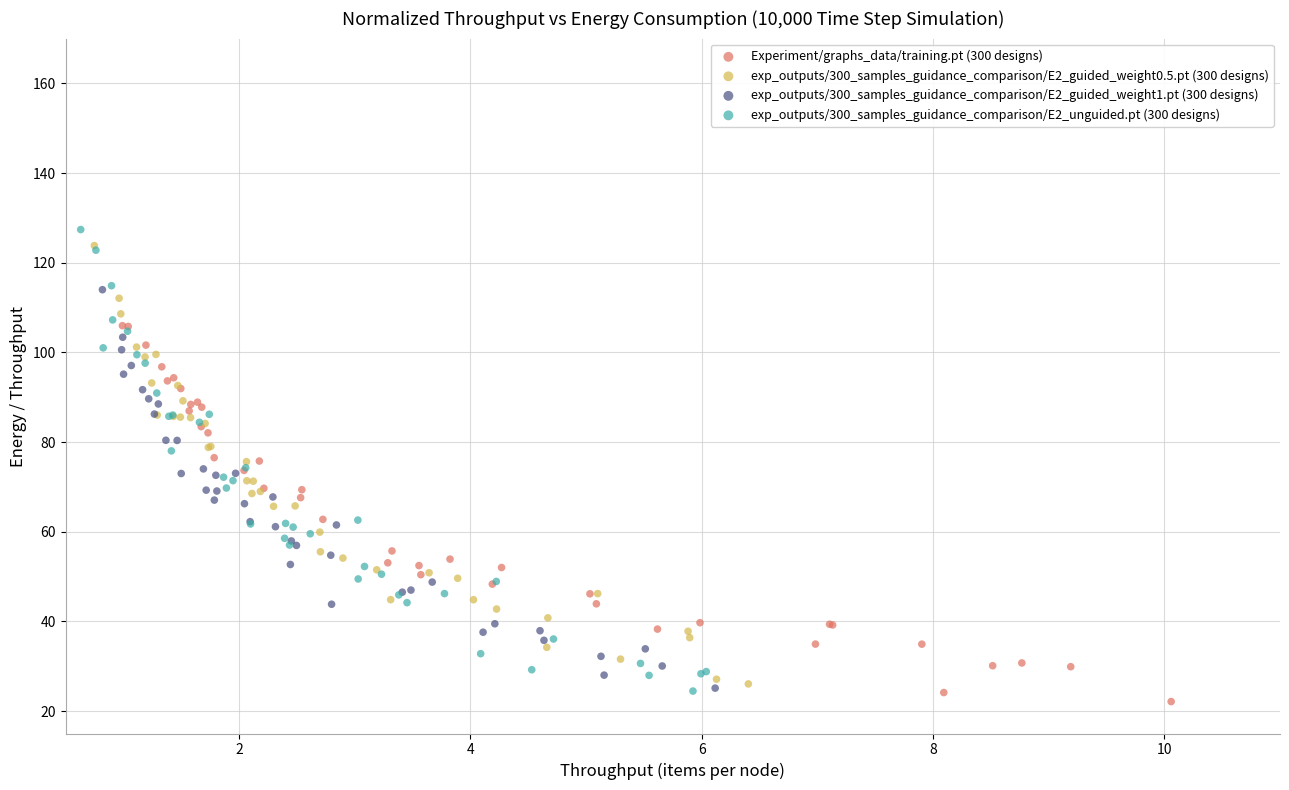

What are all the series names shown in the legend?

Experiment/graphs_data/training.pt (300 designs), exp_outputs/300_samples_guidance_comparison/E2_guided_weight0.5.pt (300 designs), exp_outputs/300_samples_guidance_comparison/E2_guided_weight1.pt (300 designs), exp_outputs/300_samples_guidance_comparison/E2_unguided.pt (300 designs)